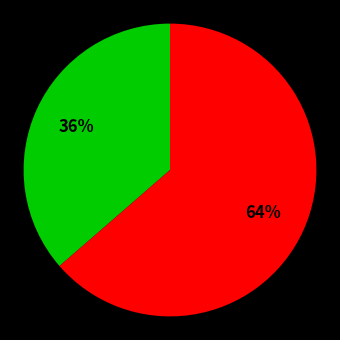

To the nearest percent, what is the average slice percentage?

50%